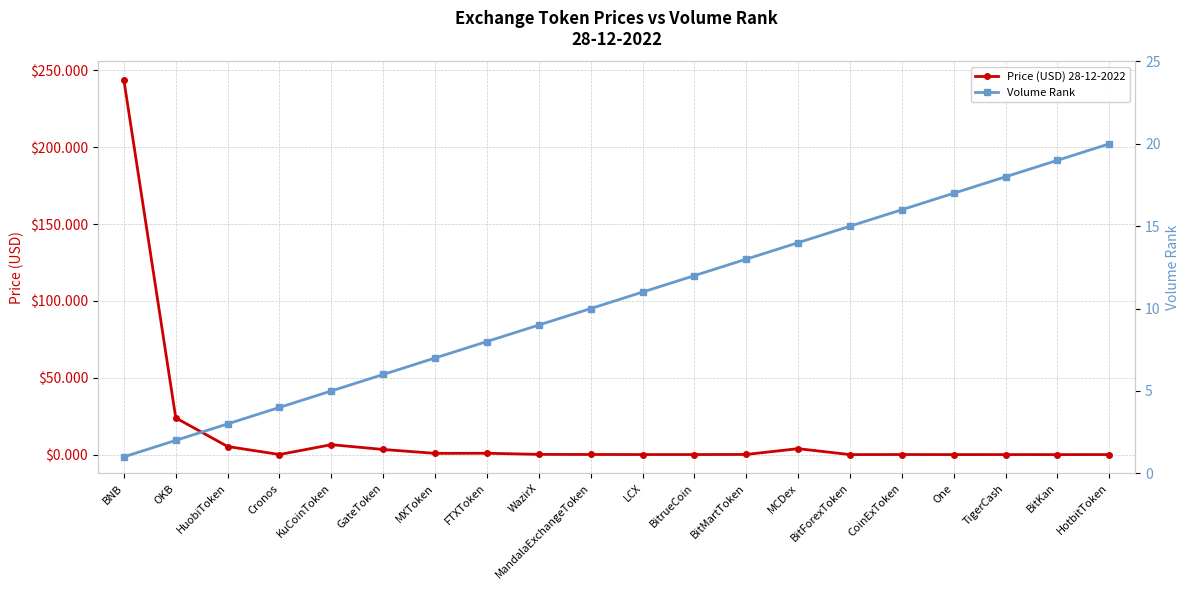

What is the maximum value shown in the chart?

243.6